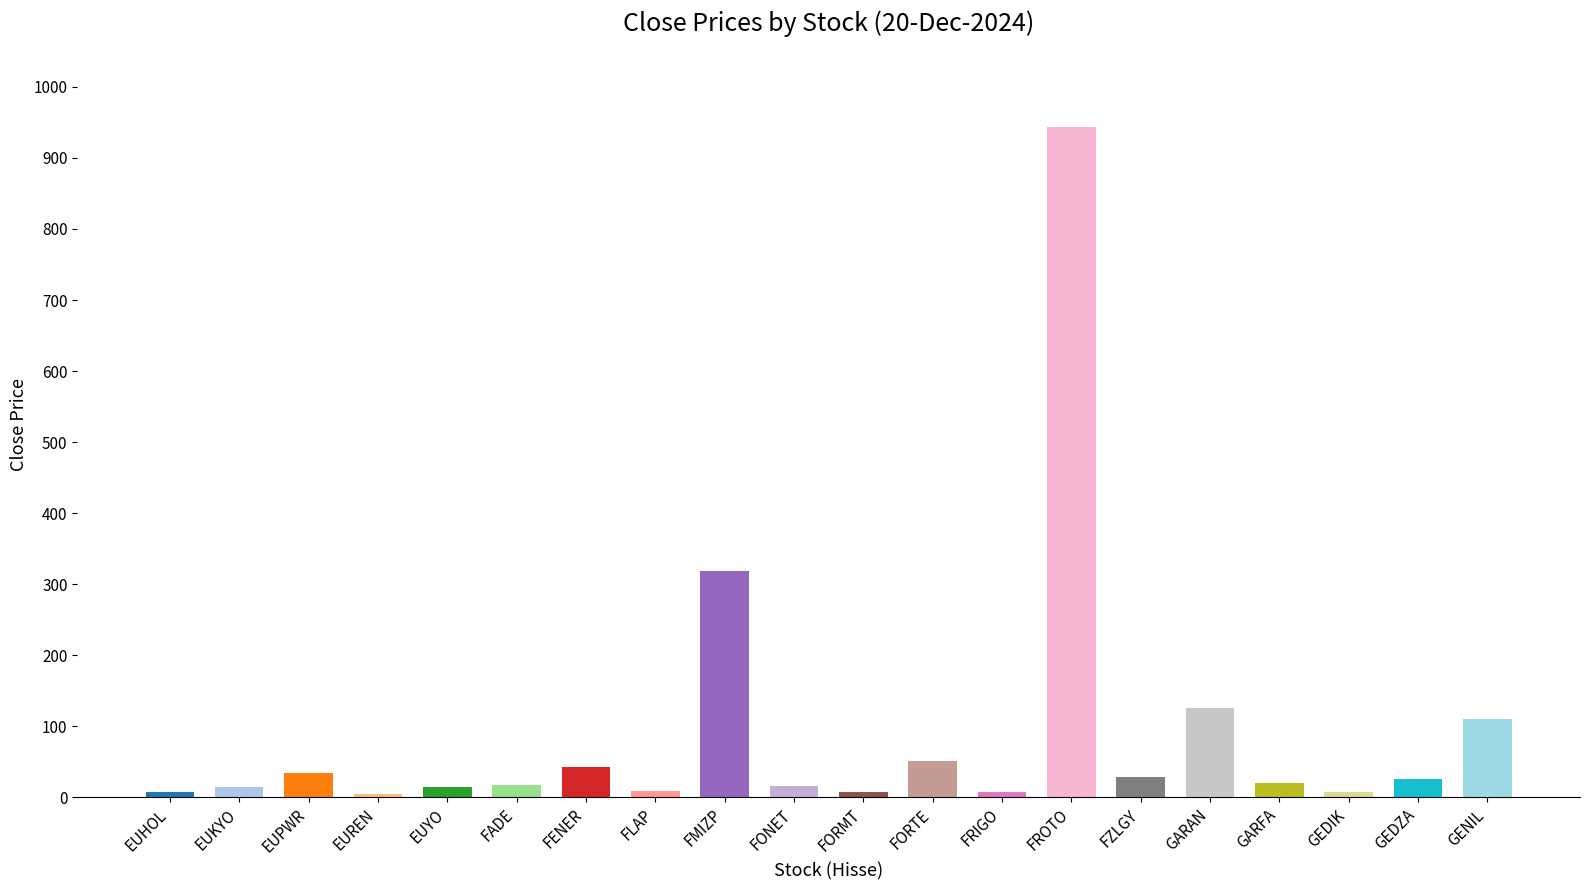

Where does the data first go above 19?

EUPWR